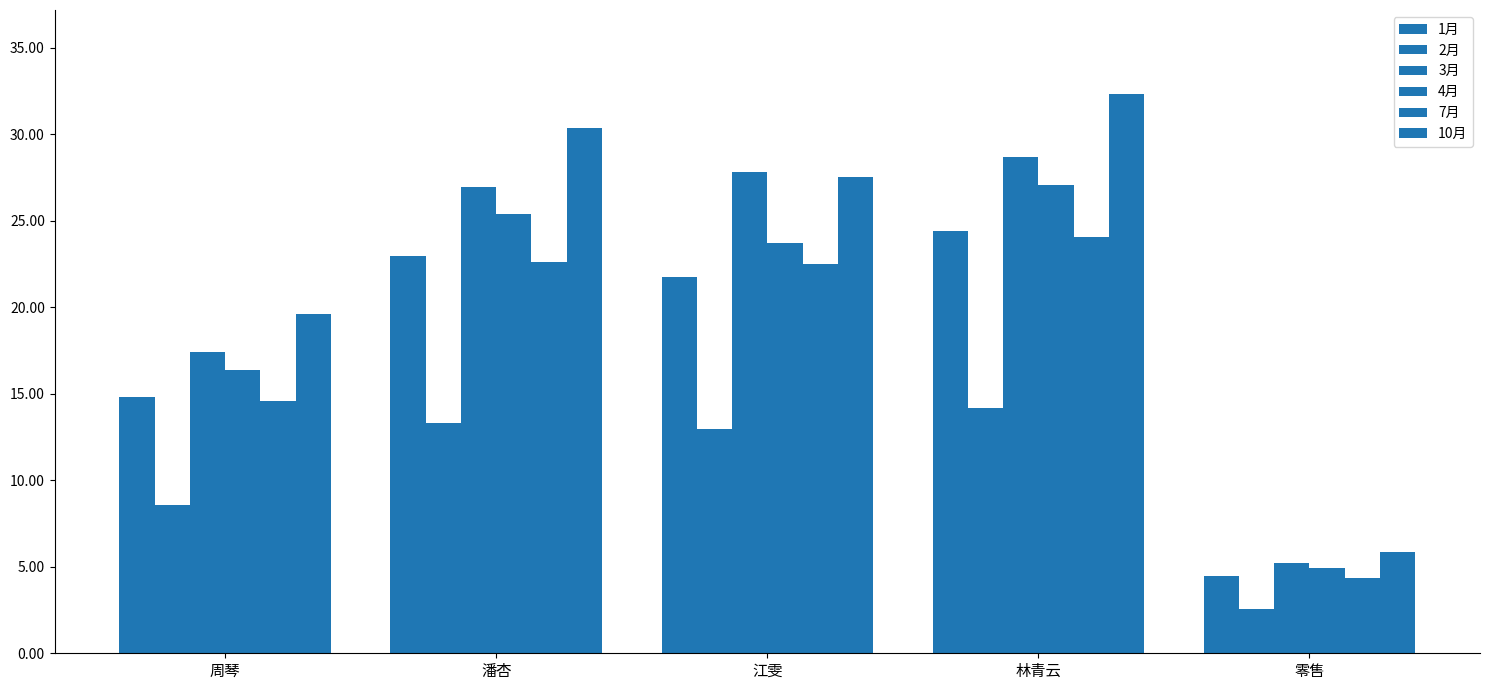

Is the value of 7月 at 林青云 greater than the value of 1月 at 零售?

Yes